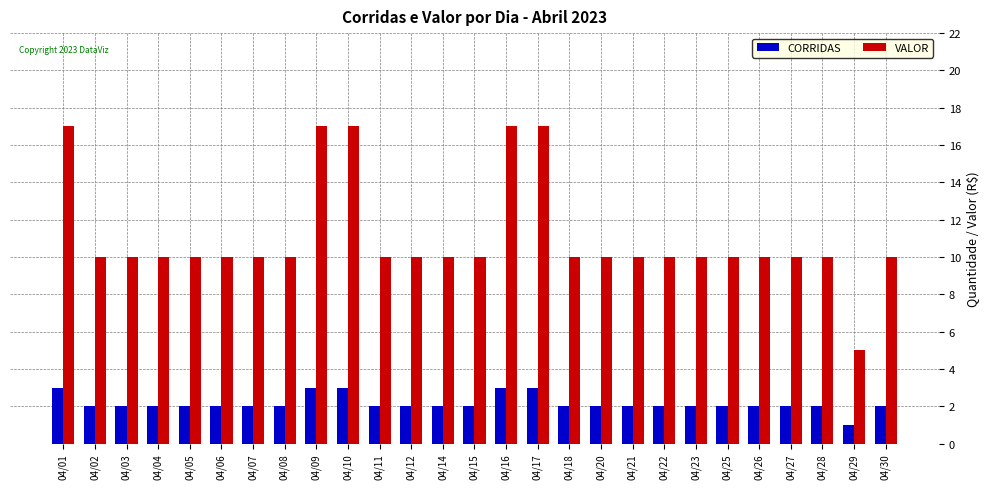

Which series has the widest spread of values?

VALOR